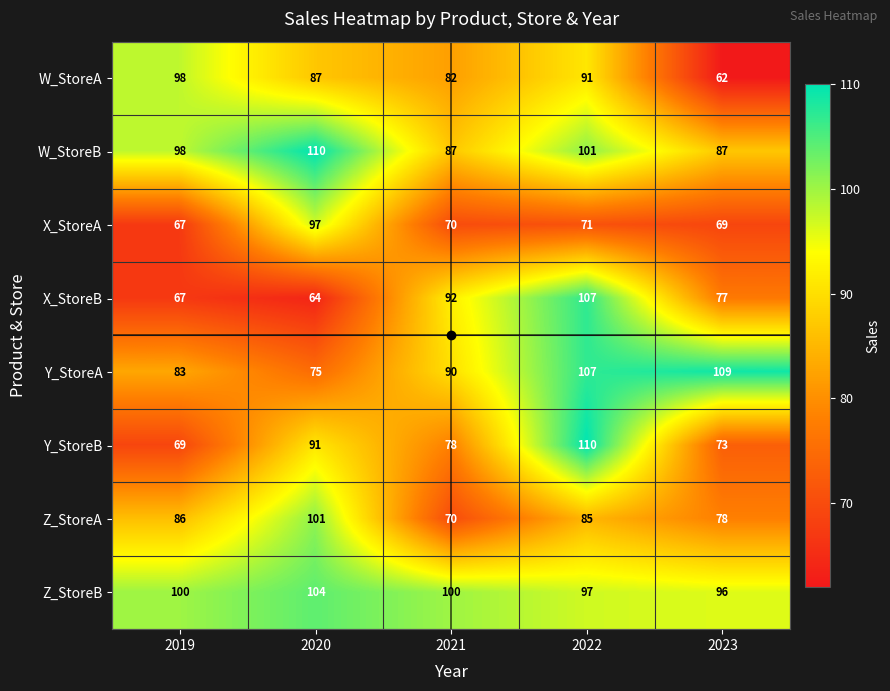

The value of Z_StoreA at 2022 is 85. True or false?

True